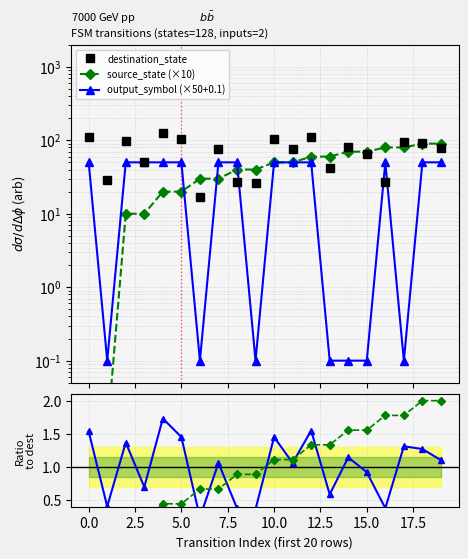

True or false: destination_state and src ratio intersect in this chart.

False